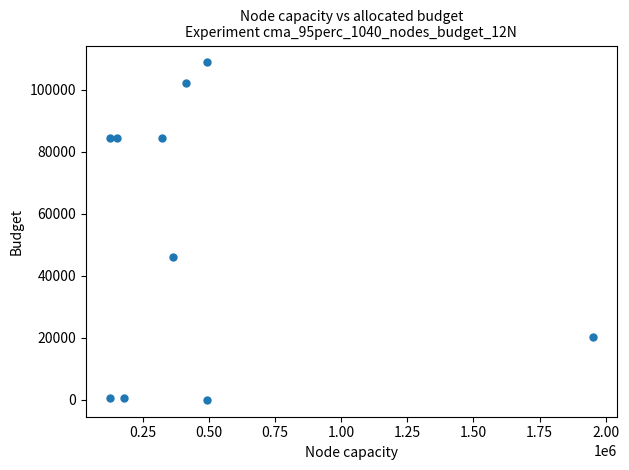

What Y value in the scatter plot is closest to 54369?

46059